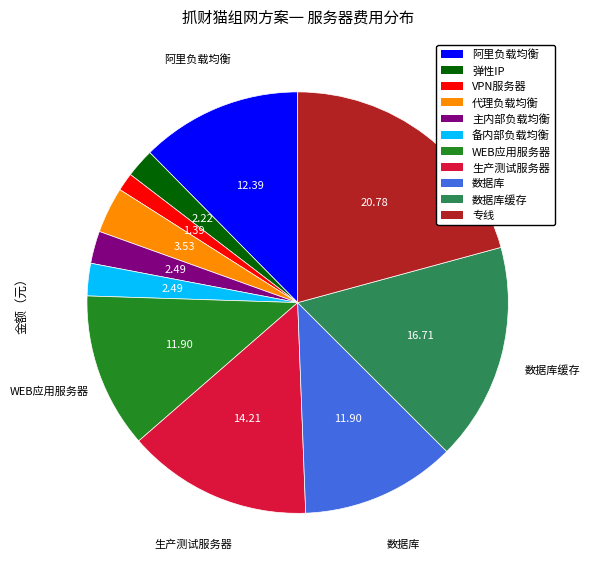

Does any single category account for the majority?

No